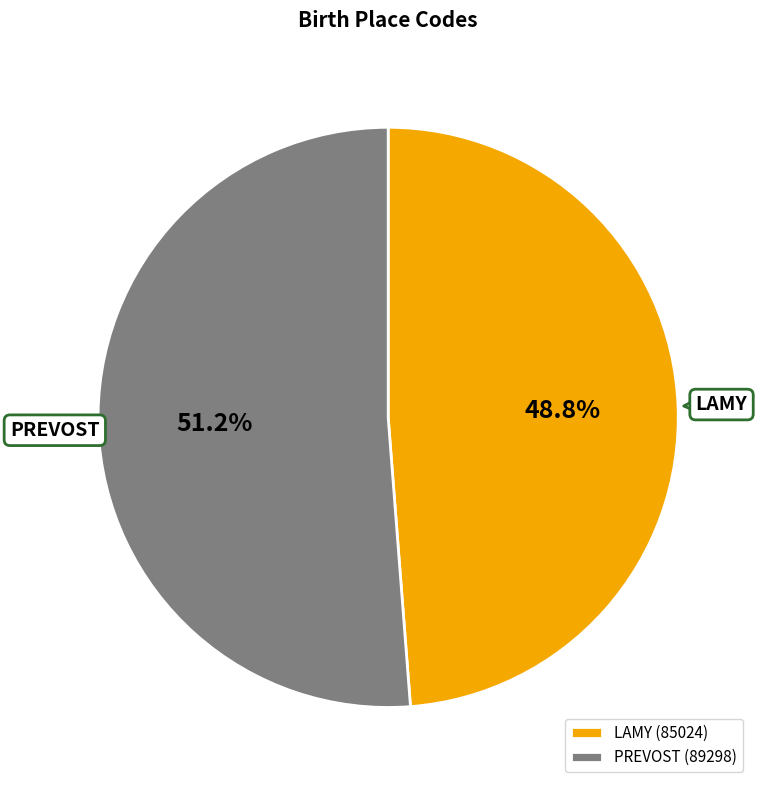

What is the total percentage of LAMY and PREVOST?

100.0%